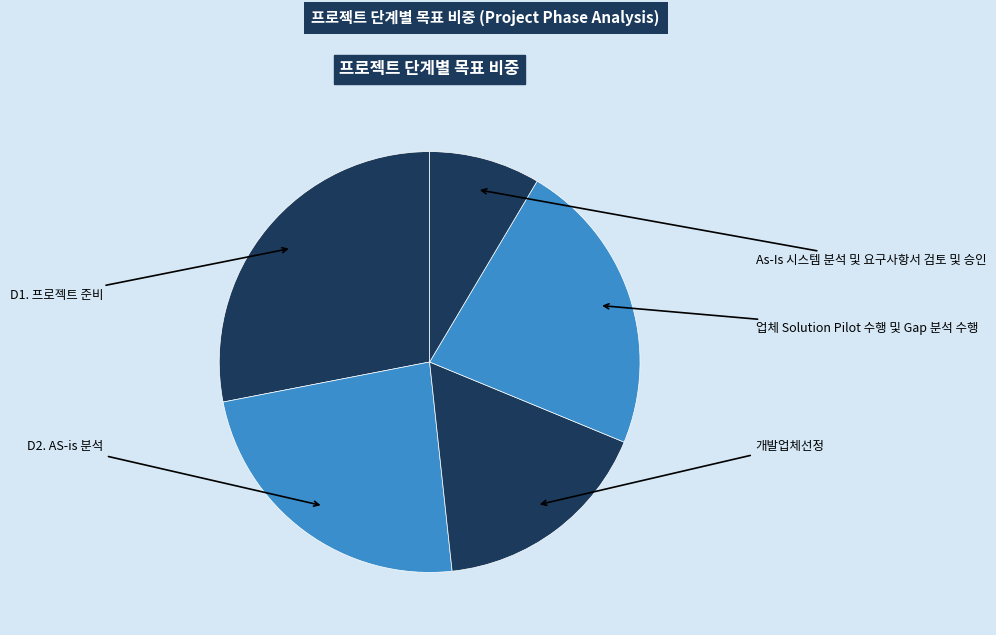

What is the change in value from D1. 프로젝트 준비 to D2. AS-is 분석?

-1.0